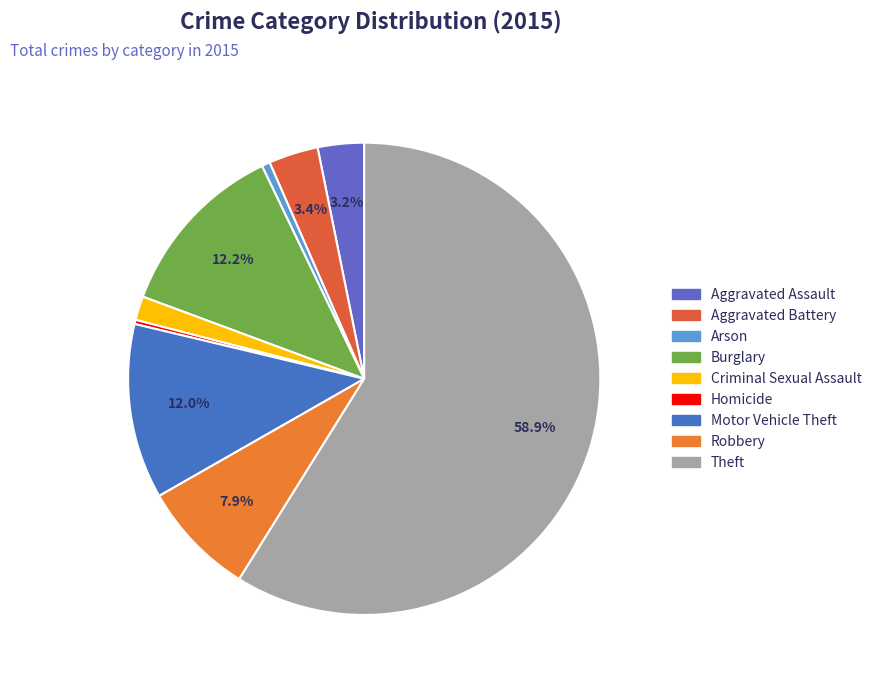

What percentage do Aggravated Assault and Theft together represent?

62.0%